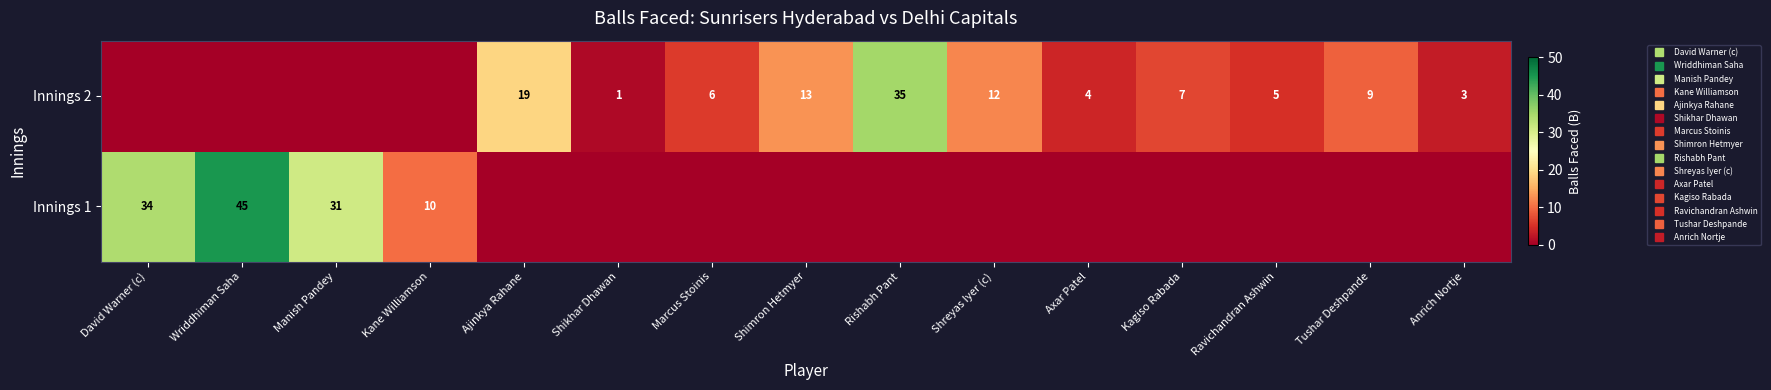

The Innings 2 series shows 0 at Wriddhiman Saha. True or false?

True